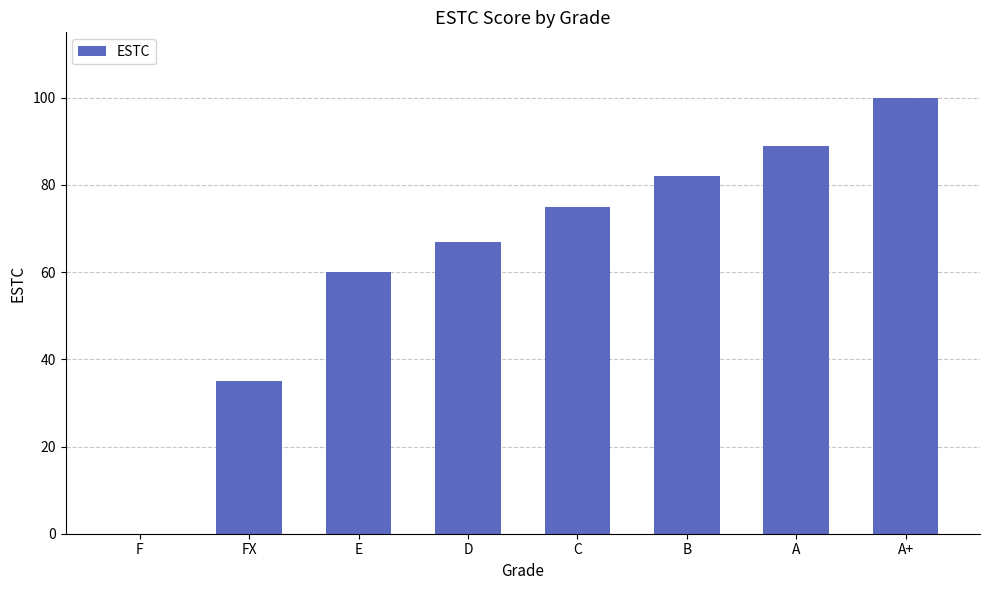

What is the ratio of the value at A+ to the value at FX?

2.9